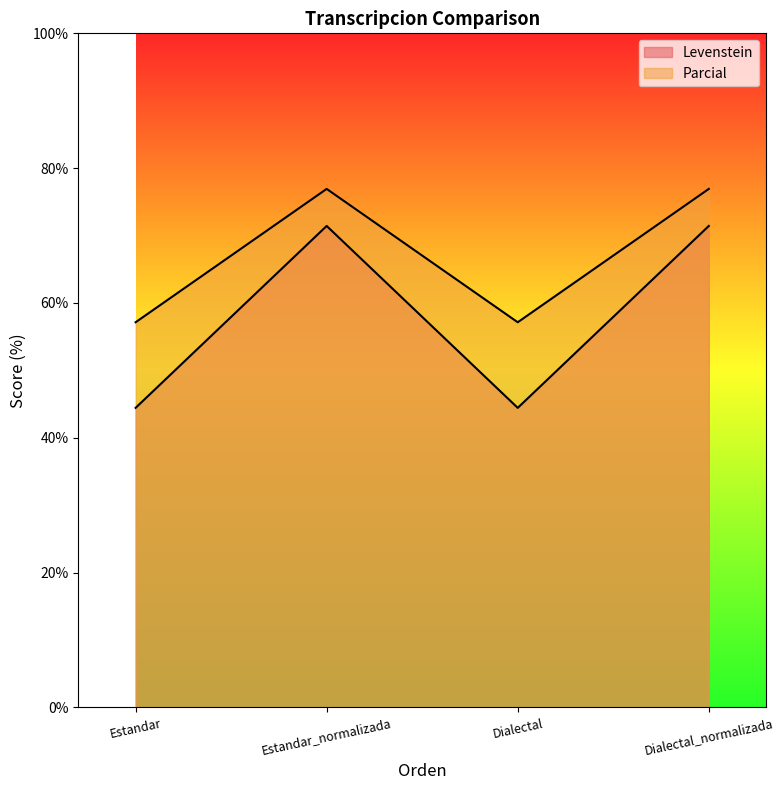

Read the Parcial value at Estandar.

57.1